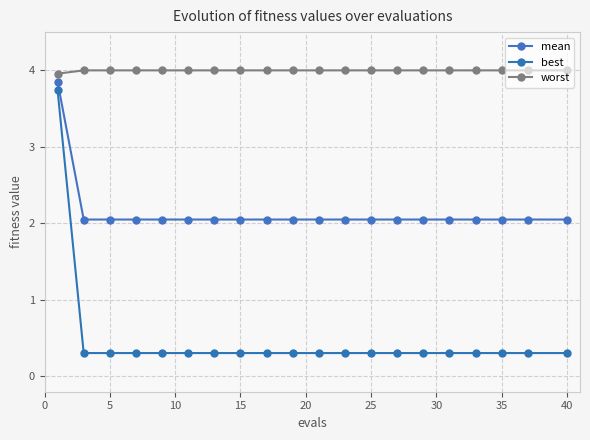

Which series has the largest range (max minus min)?

best